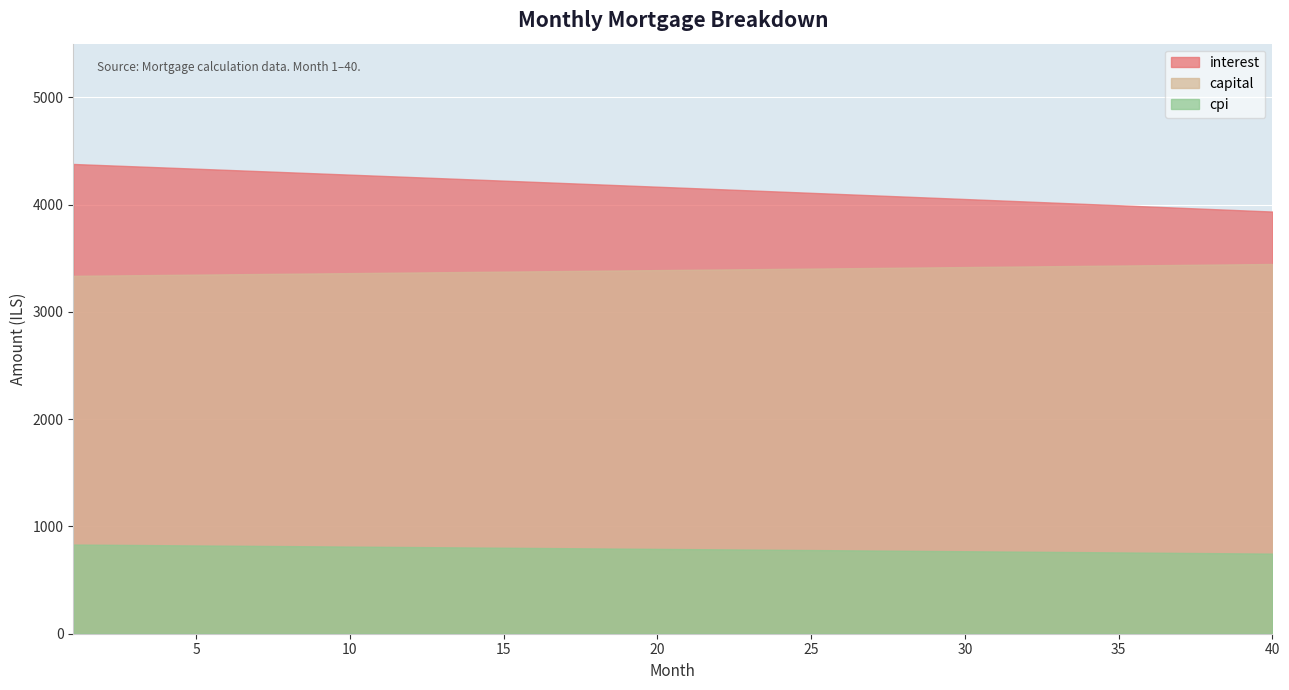

True or false: cpi and interest intersect in this chart.

False